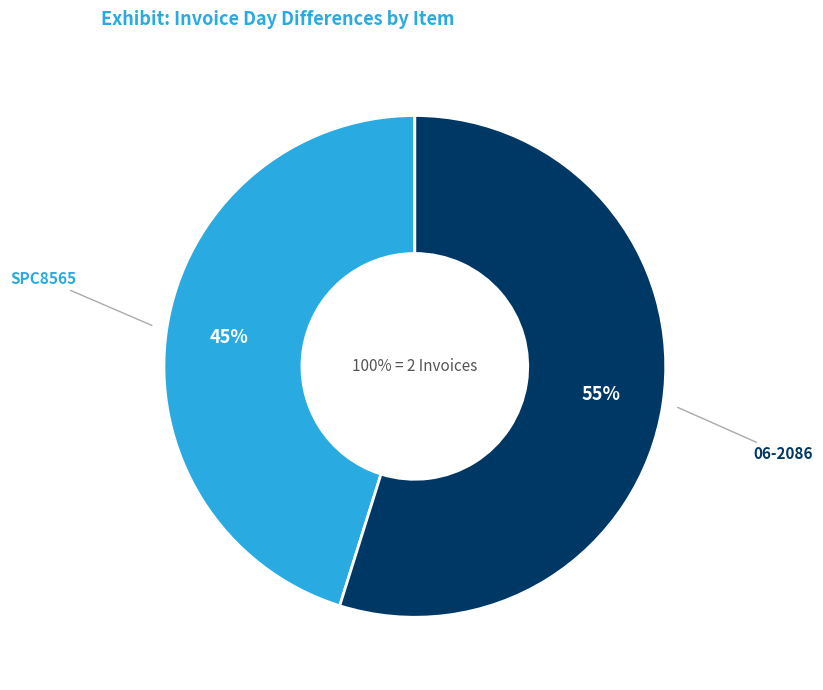

True or false: 06-2086 accounts for 61% of the total.

False